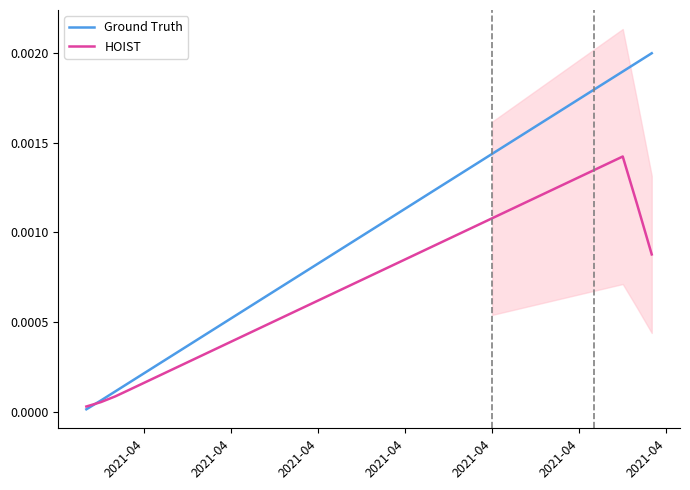

List the series in order of their overall mean, lowest first.

HOIST, Ground Truth